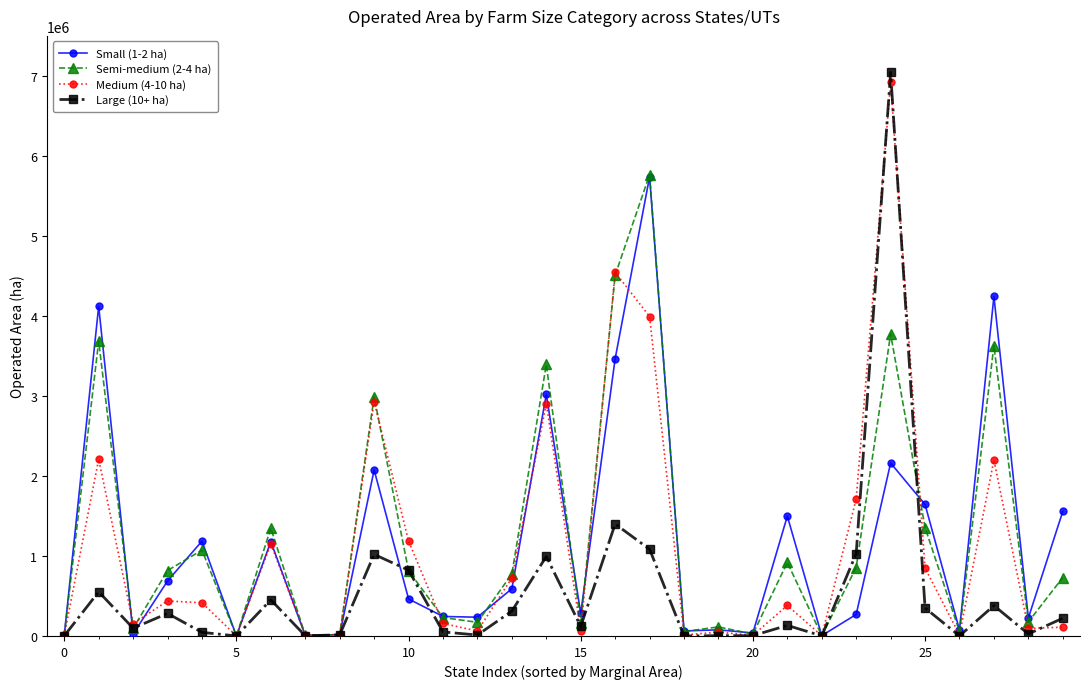

Which series has the largest range (max minus min)?

Large (10+ ha)